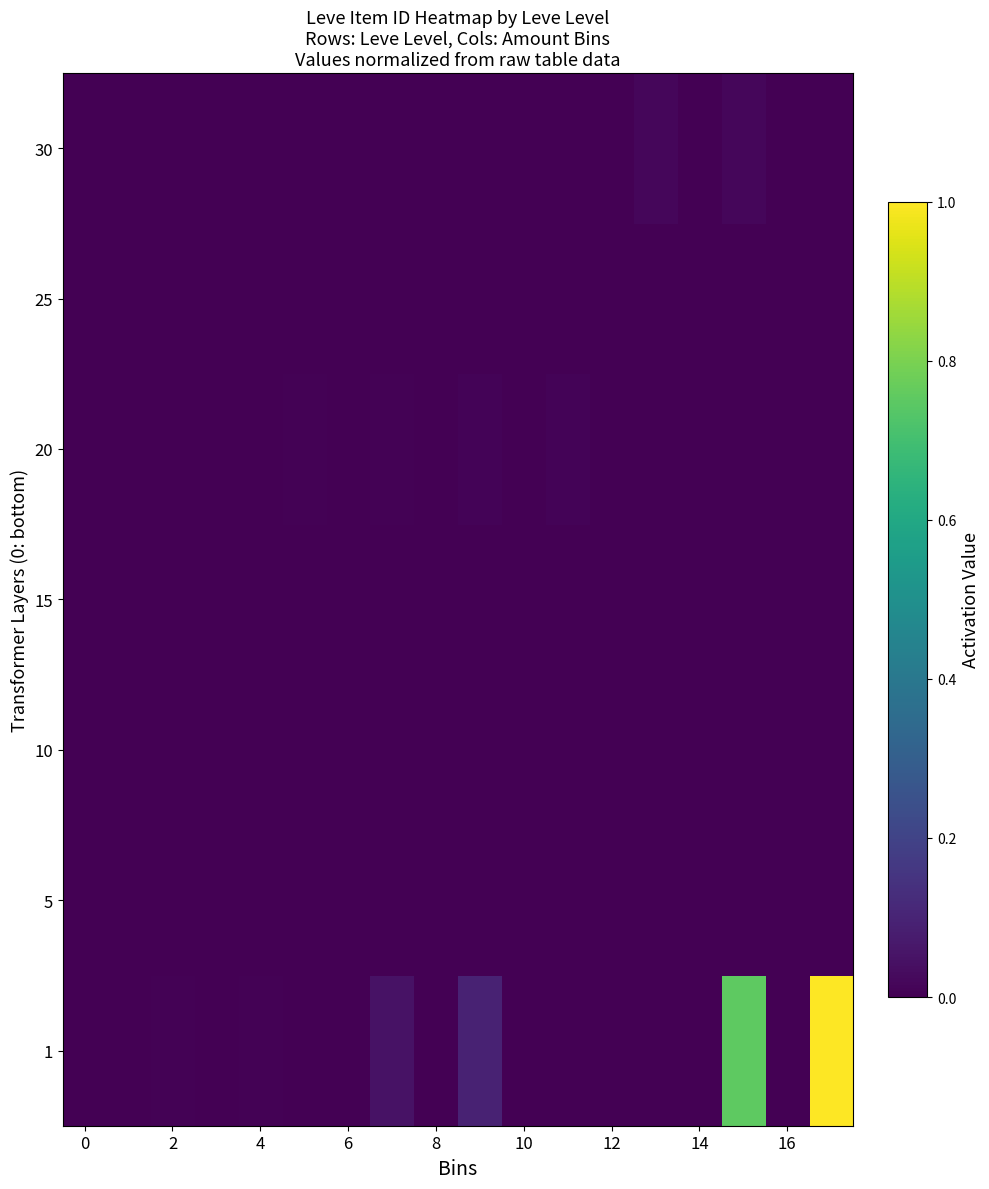

Reading left to right, extract all data points from this chart.

1: 0.0	0.0	0.0	0.0	0.0	0.0	0.0	0.0	0.0	0.1	0.0	0.0	0.0	0.0	0.0	0.8	0.0	1.0
5: 0.0	0.0	0.0	0.0	0.0	0.0	0.0	0.0	0.0	0.0	0.0	0.0	0.0	0.0	0.0	0.0	0.0	0.0
10: 0.0	0.0	0.0	0.0	0.0	0.0	0.0	0.0	0.0	0.0	0.0	0.0	0.0	0.0	0.0	0.0	0.0	0.0
15: 0.0	0.0	0.0	0.0	0.0	0.0	0.0	0.0	0.0	0.0	0.0	0.0	0.0	0.0	0.0	0.0	0.0	0.0
20: 0.0	0.0	0.0	0.0	0.0	0.0	0.0	0.0	0.0	0.0	0.0	0.0	0.0	0.0	0.0	0.0	0.0	0.0
25: 0.0	0.0	0.0	0.0	0.0	0.0	0.0	0.0	0.0	0.0	0.0	0.0	0.0	0.0	0.0	0.0	0.0	0.0
30: 0.0	0.0	0.0	0.0	0.0	0.0	0.0	0.0	0.0	0.0	0.0	0.0	0.0	0.0	0.0	0.0	0.0	0.0